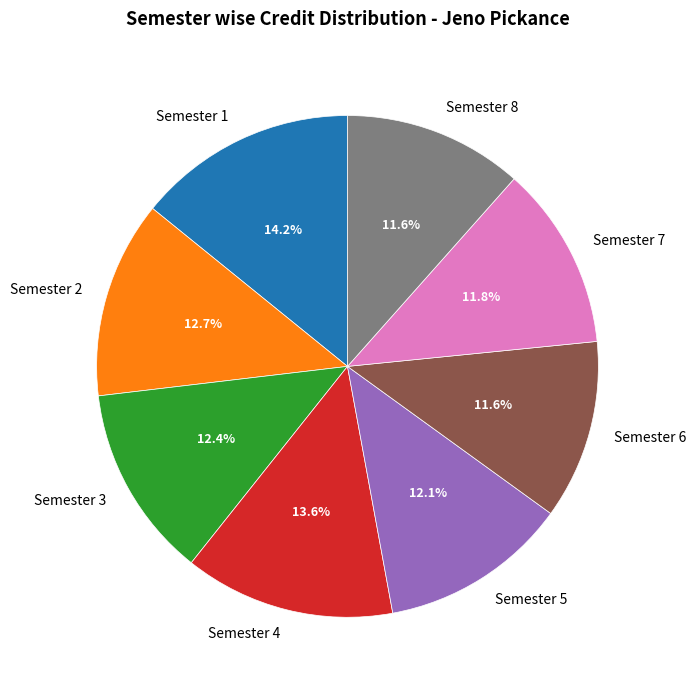

To the nearest percent, what is the difference between the largest and smallest slice percentages?

3%